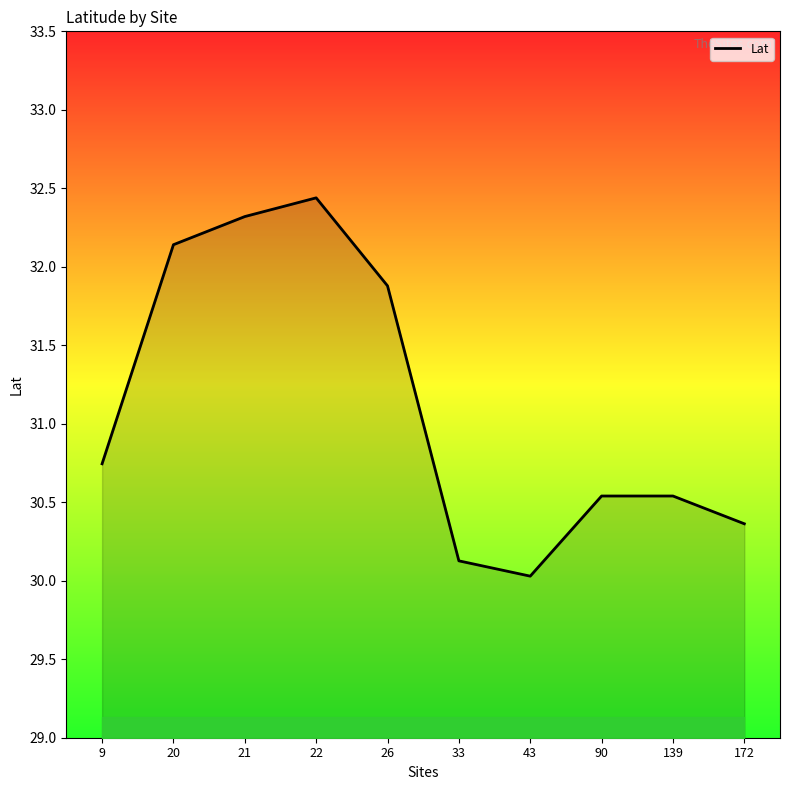

Is it true that the value at 33 is 30.1?

True